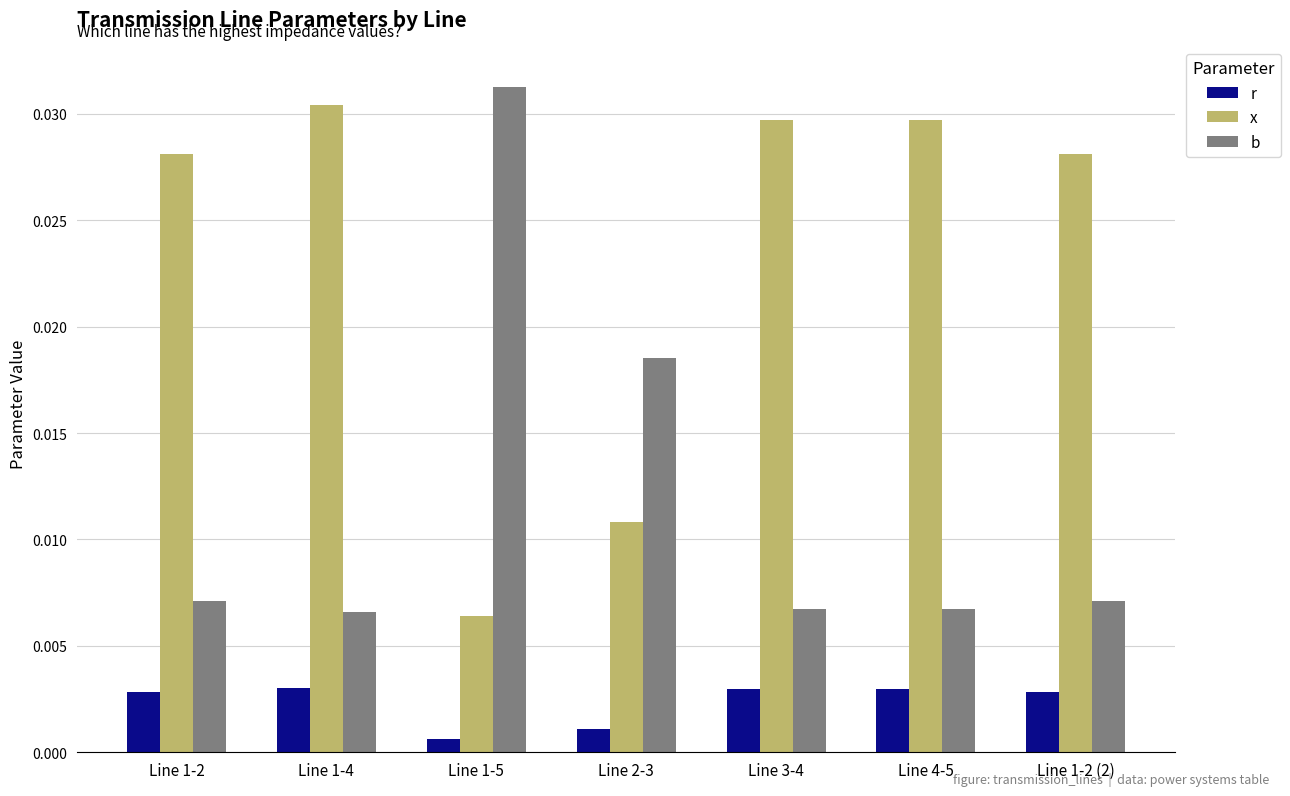

At Line 3-4, list the series in order from smallest to largest.

r, b, x